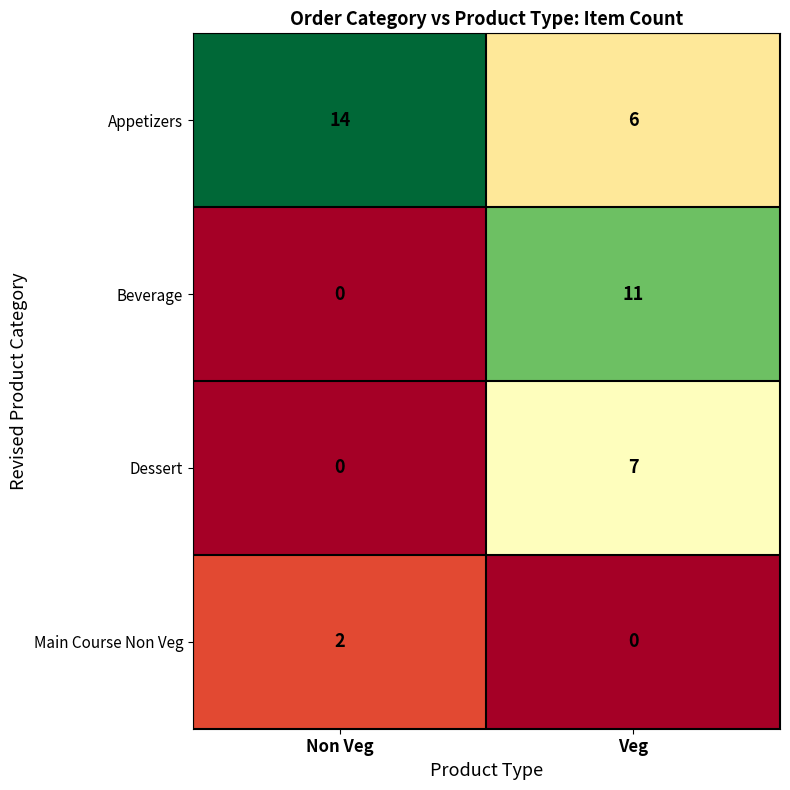

What is the difference between the maximum and minimum values in the Dessert series?

7